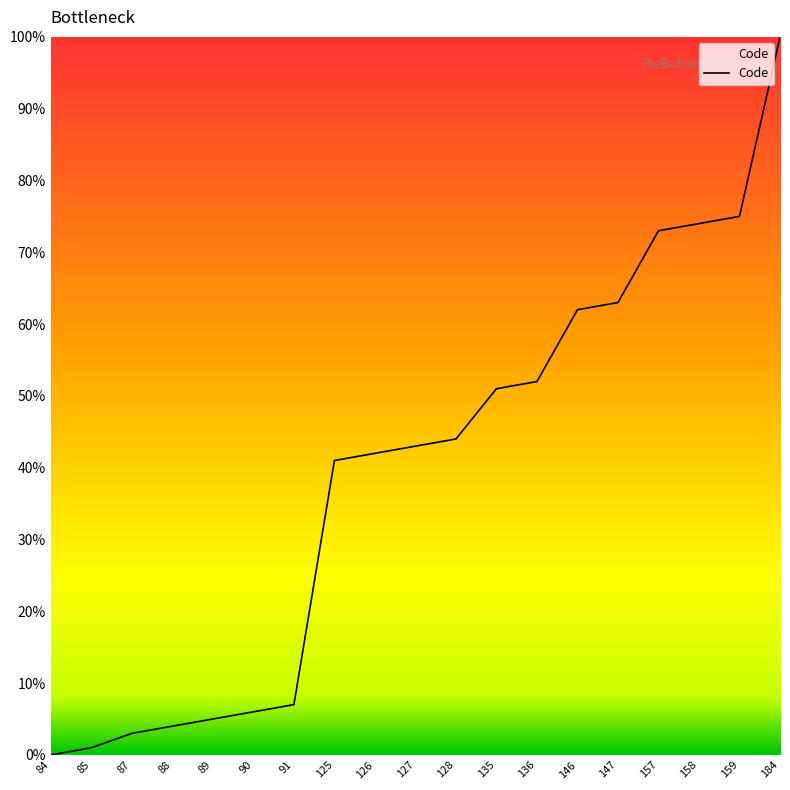

True or false: there are more than 2 points higher than both neighbors.

False